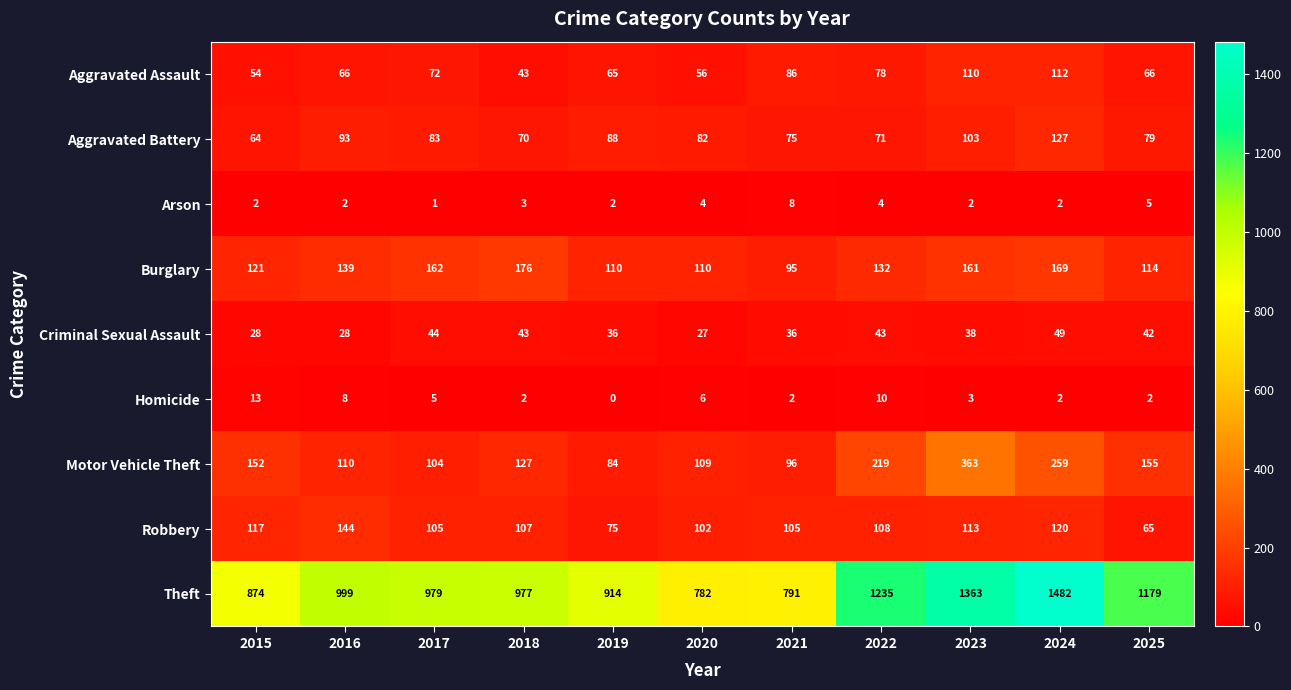

Rank the series by their maximum value, from highest to lowest.

Theft, Motor Vehicle Theft, Burglary, Robbery, Aggravated Battery, Aggravated Assault, Criminal Sexual Assault, Homicide, Arson